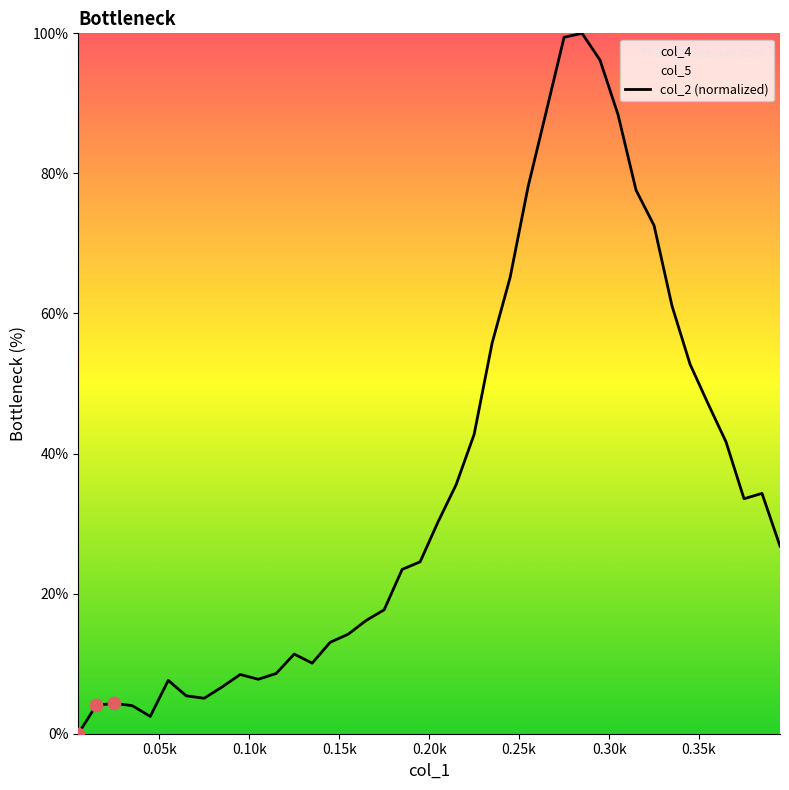

What is the highest value of the col_2 (normalized) series?

100.0